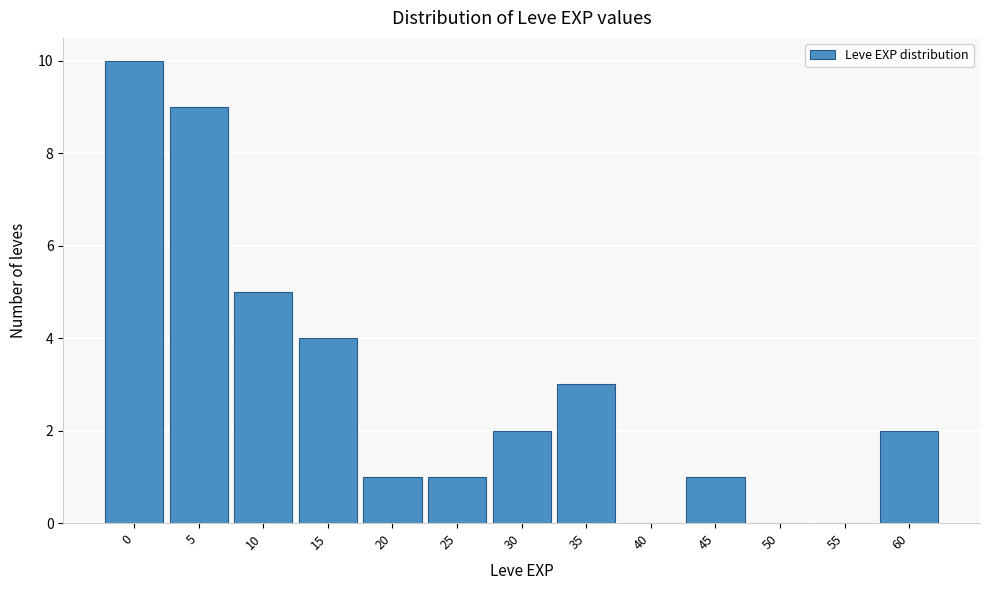

Reading left to right, what are all the values shown in this chart?

0=10	5=9	10=5	15=4	20=1	25=1	30=2	35=3	40=0	45=1	50=0	55=0	60=2